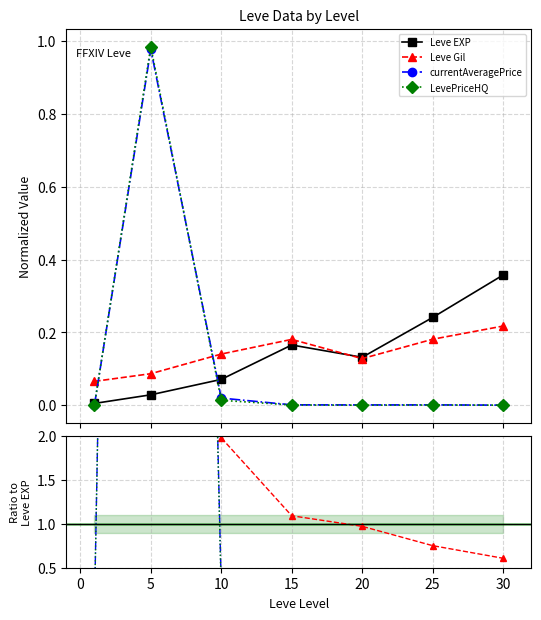

True or false: LevePriceHQ has a value of 0.0 at 20.

True